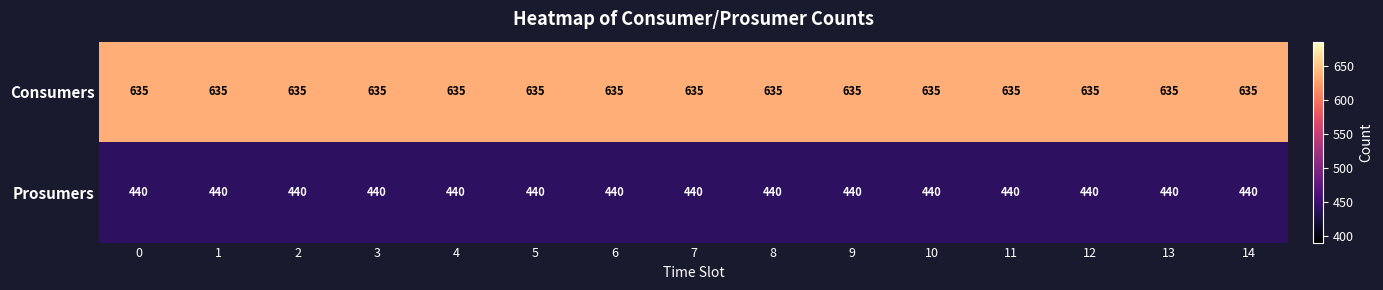

What is the spread (max minus min) of values at 12?

195